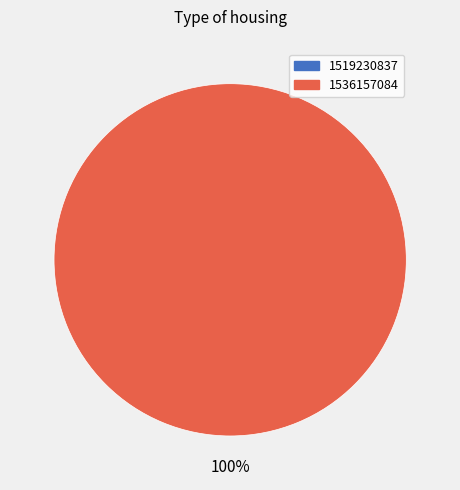

Is there any slice that represents more than half of the pie?

Yes